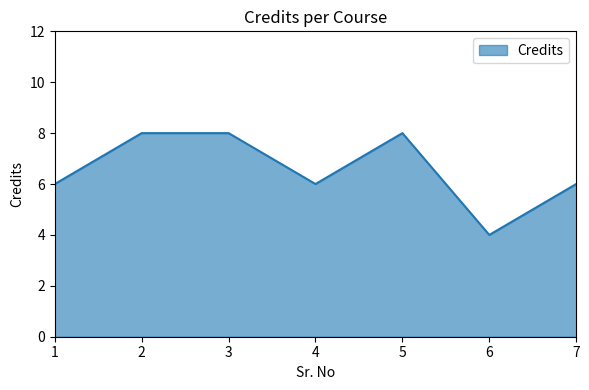

Count the values in the range 6 to 8.

6